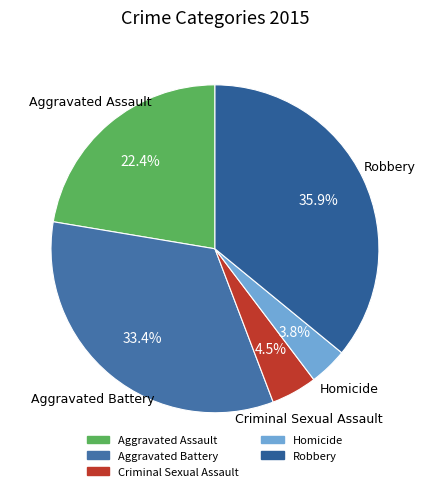

How many slices are in this pie chart?

5